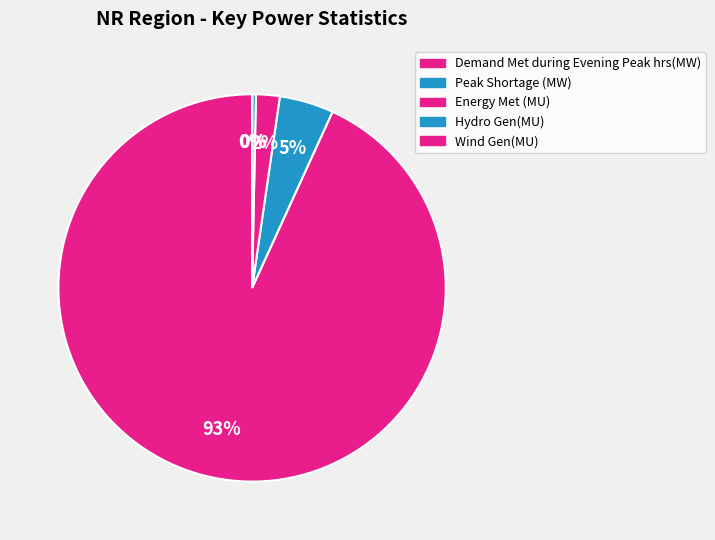

Which slice is the largest?

Demand Met during Evening Peak hrs(MW)